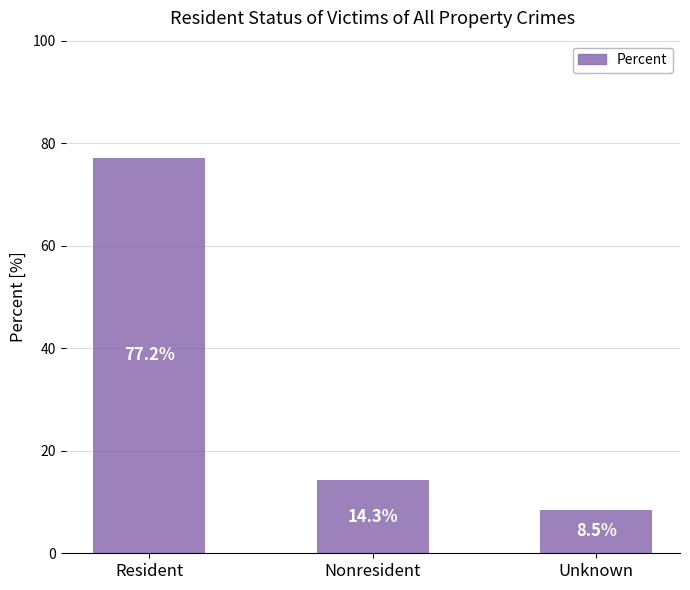

What is the value of the 3rd bar from the left?

8.5